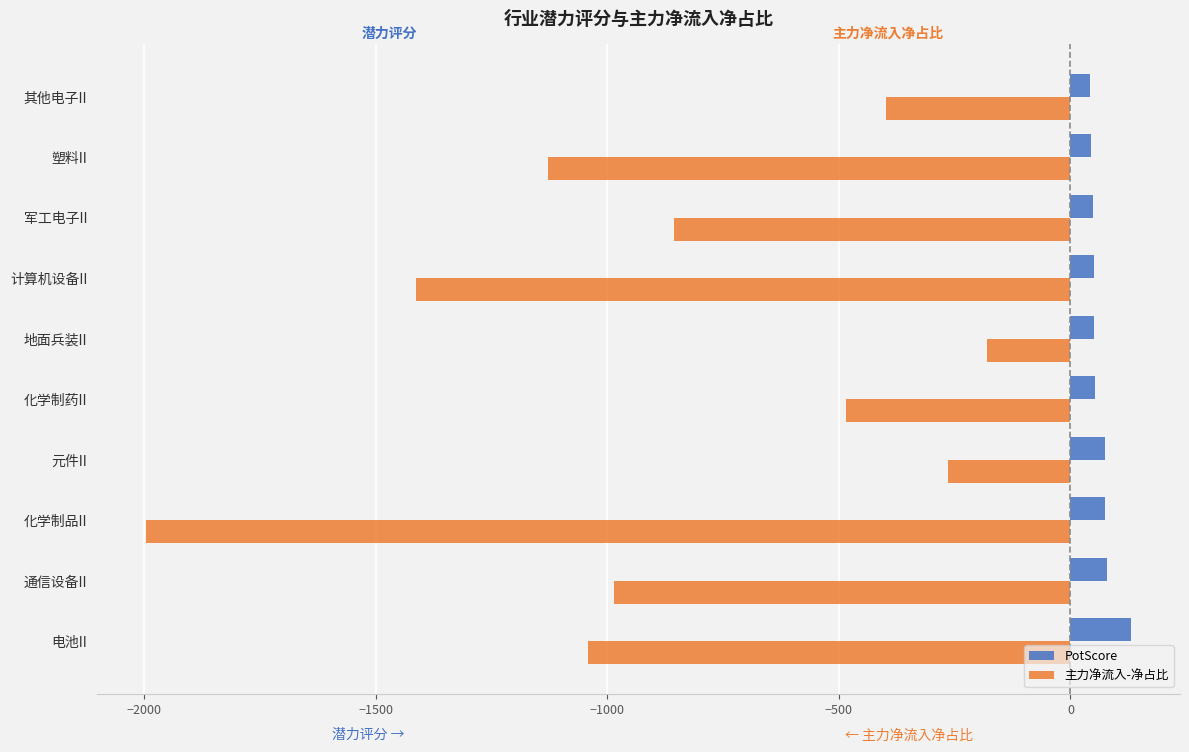

The 主力净流入-净占比 series shows -180.9 at 地面兵装II. True or false?

True